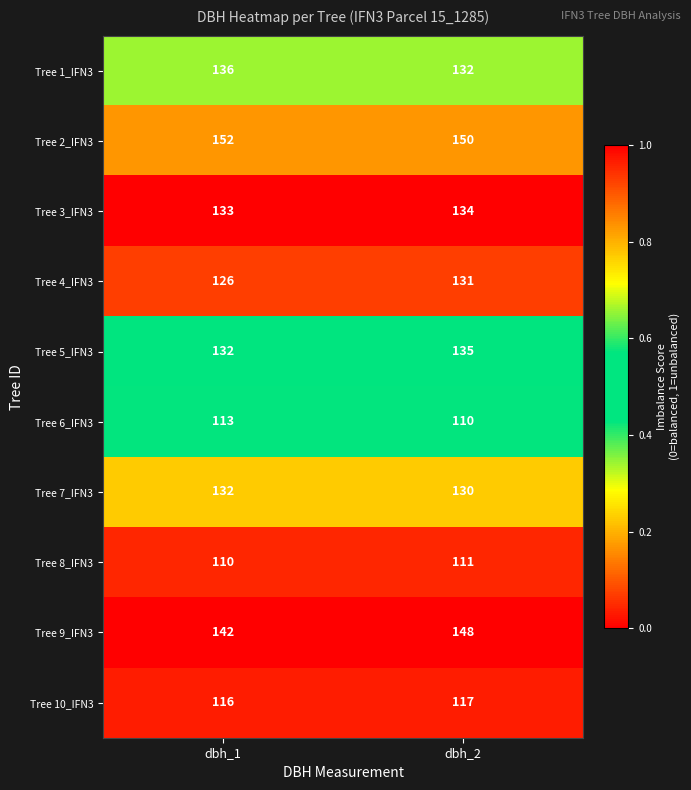

How many data points does each series have?

2